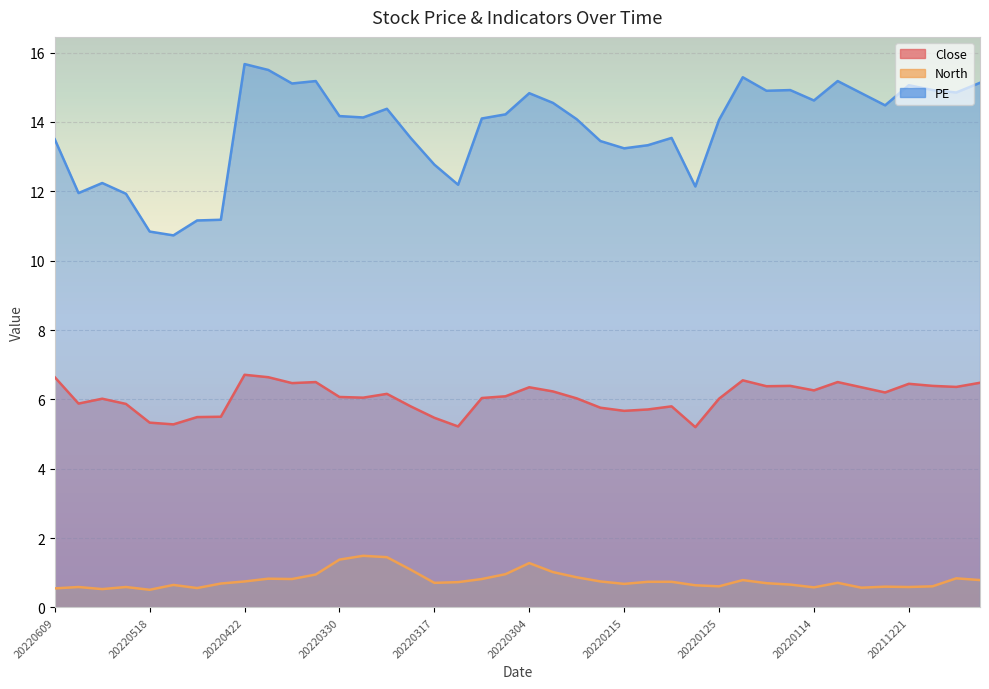

The North series shows 0.7 at 20220215. True or false?

True